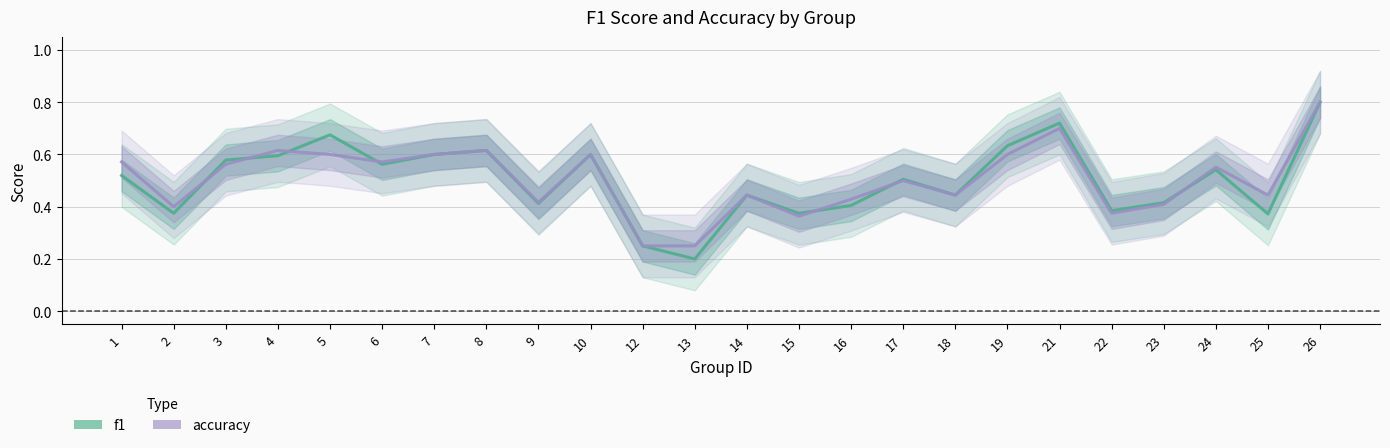

How many categories are shown in the chart?

24